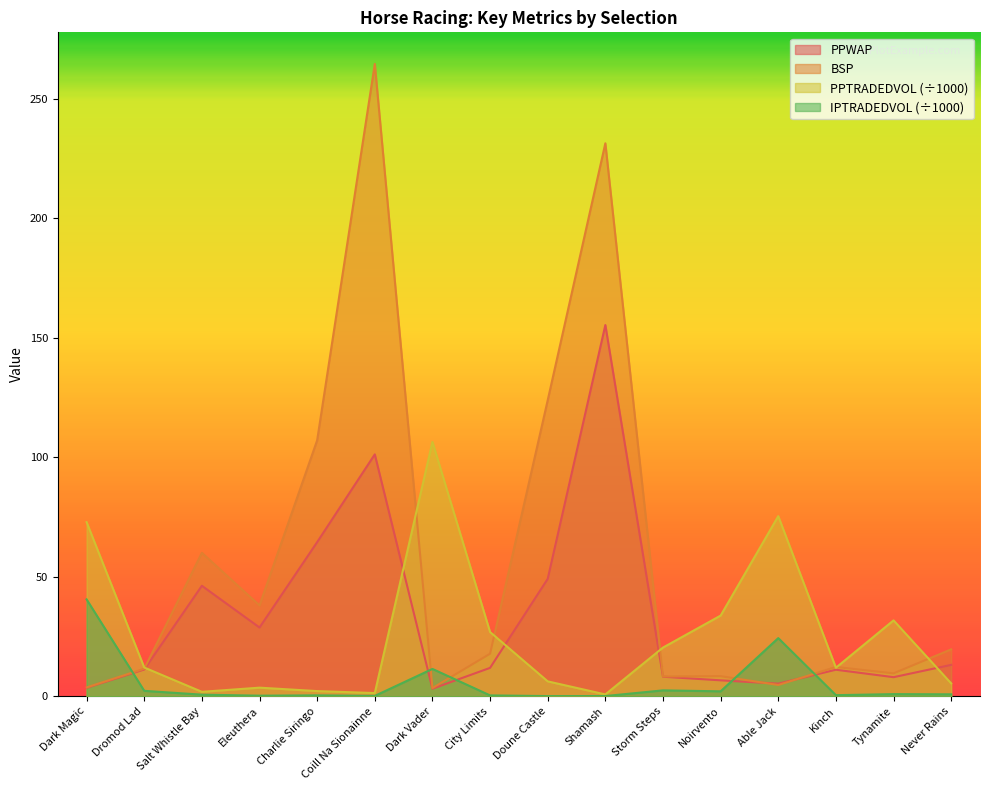

Where do PPWAP and BSP first cross each other?

Noirvento and Able Jack